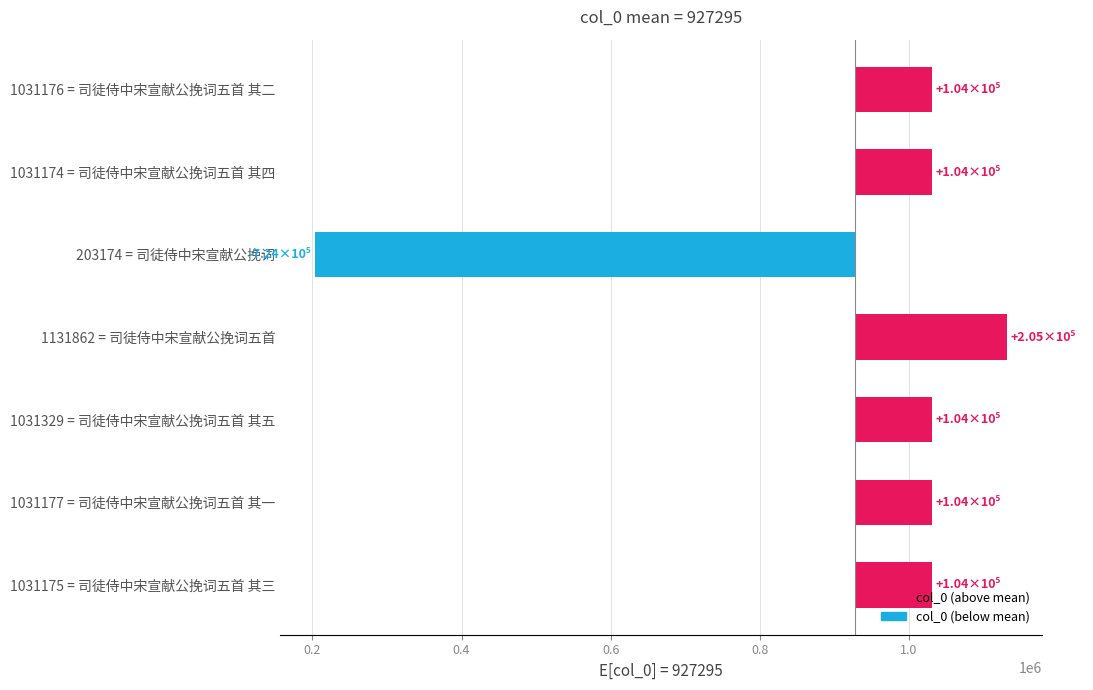

How many values exceed 103881?

3